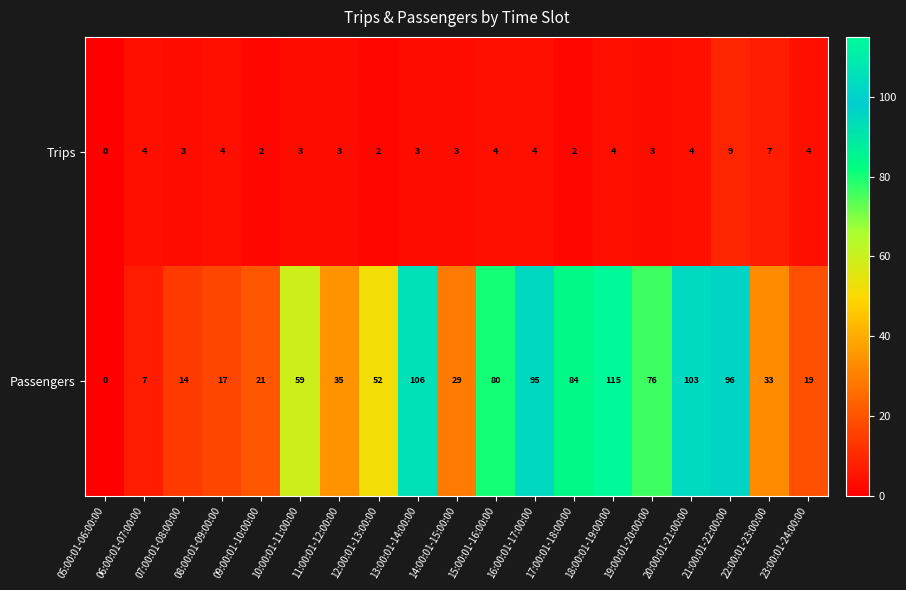

Which series has the largest range (max minus min)?

Passengers